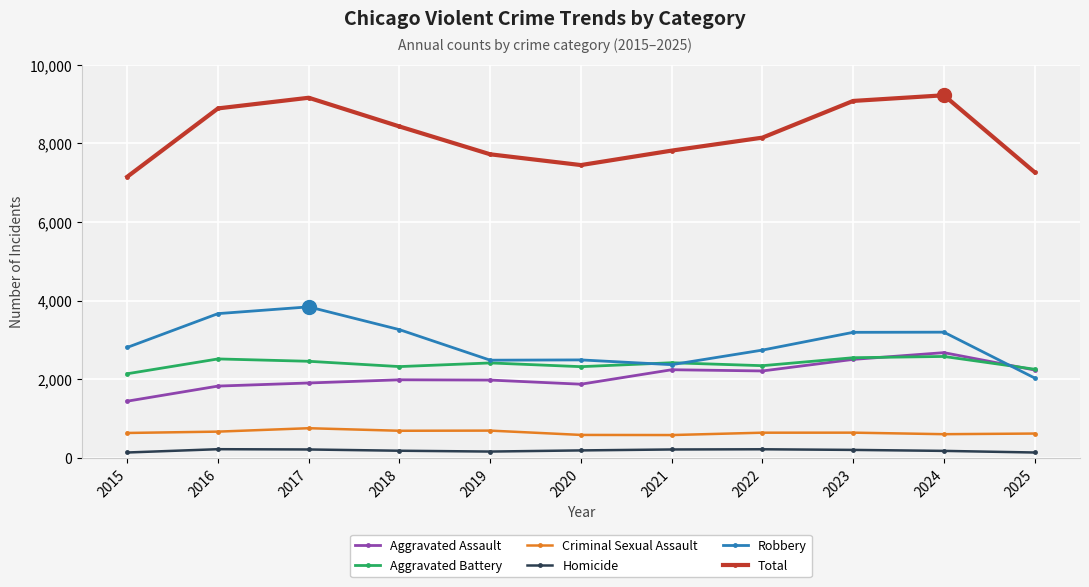

Is the value of Total at 2024 greater than the value of Criminal Sexual Assault at 2020?

Yes